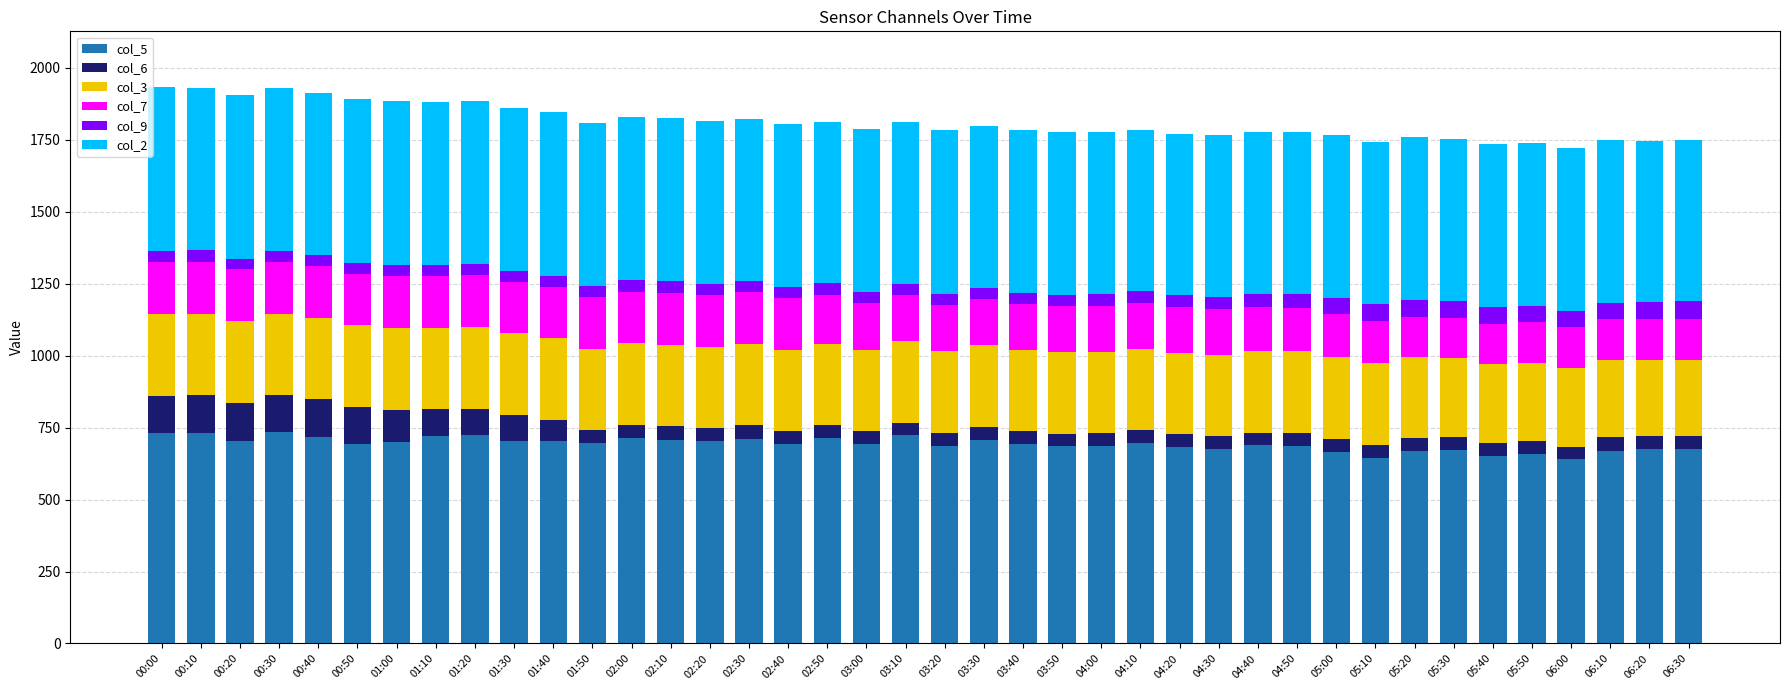

What is the sum of all col_5 values?

27730.9